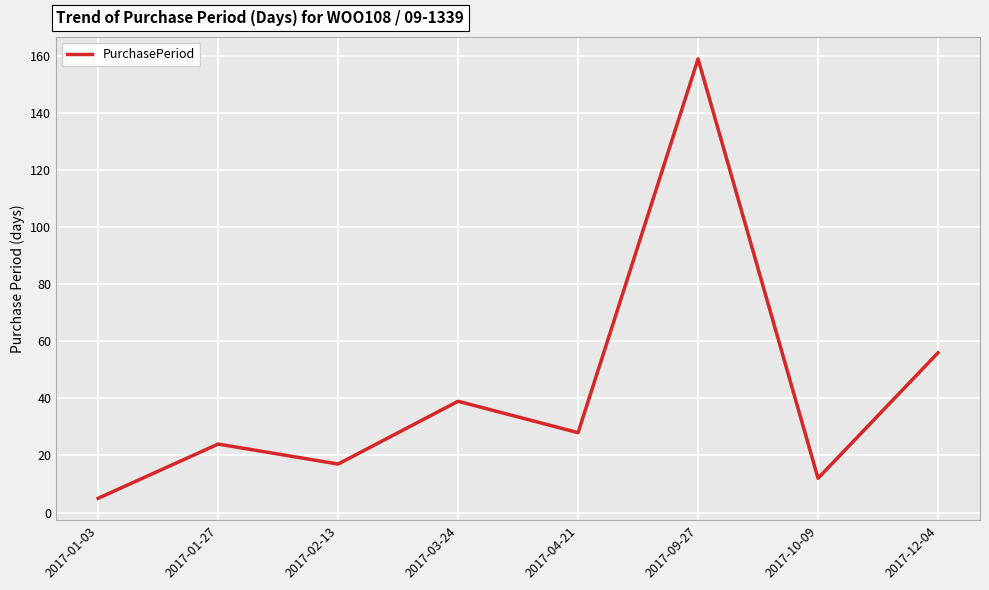

What is the greatest value displayed?

159